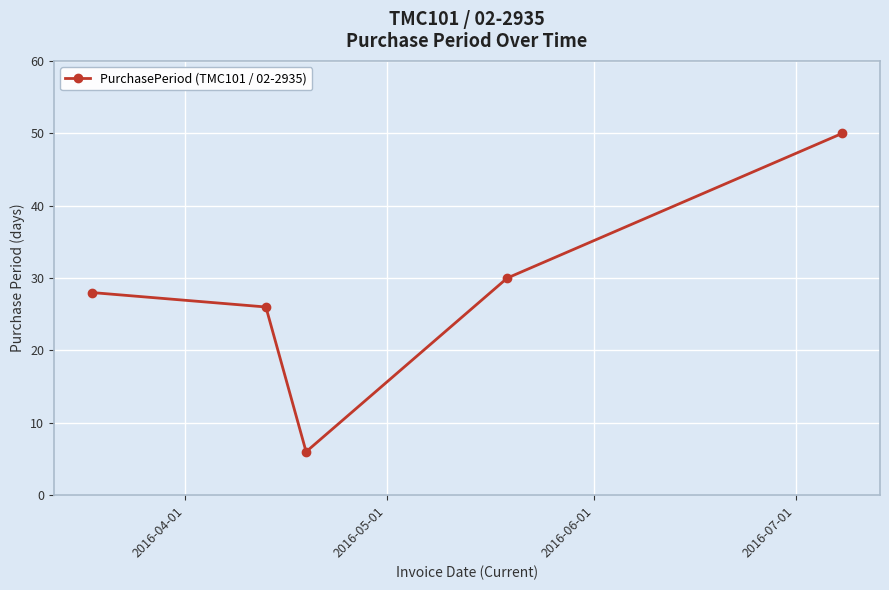

Reading right to left, extract all data points from this chart.

50	30	6	26	28